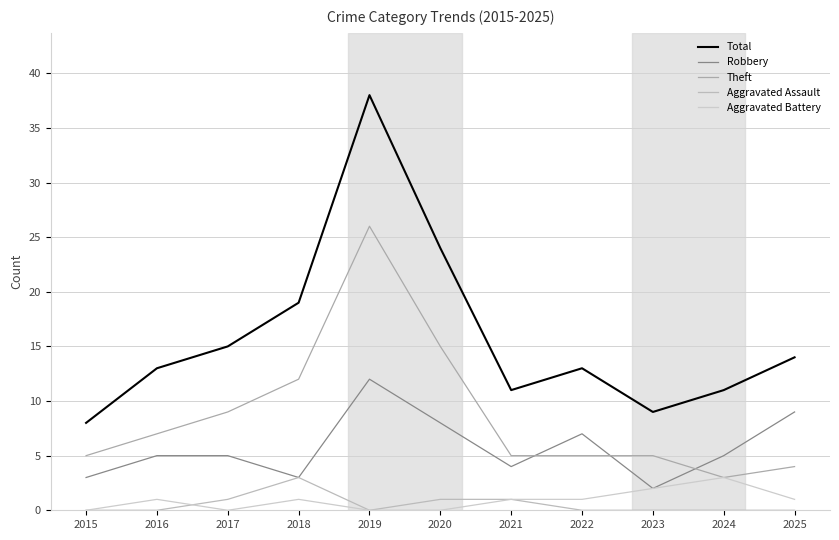

Rank the categories by Total value from lowest to highest.

2015, 2023, 2021, 2024, 2016, 2022, 2025, 2017, 2018, 2020, 2019